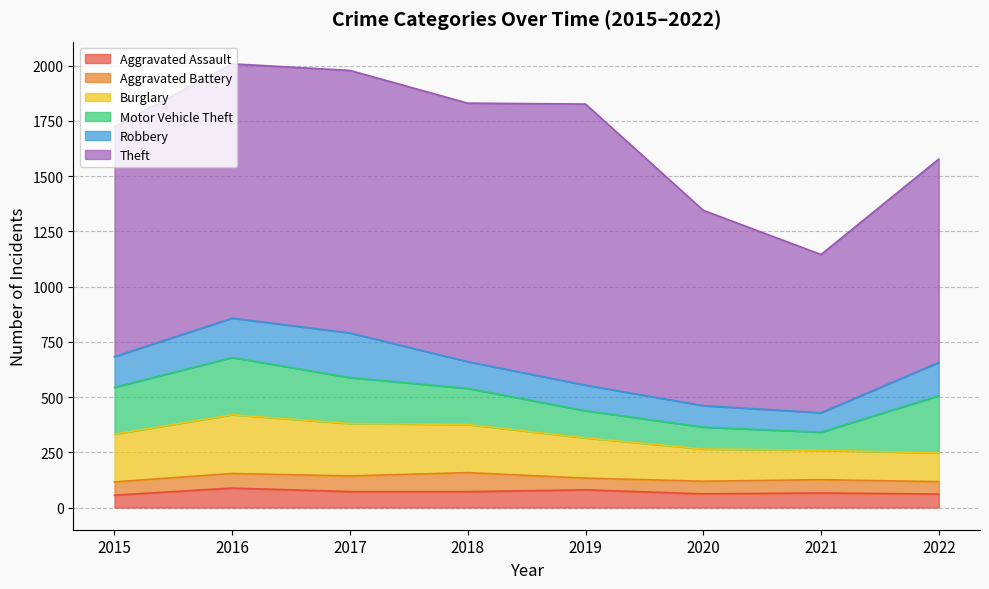

Which series has the largest total across all categories?

Theft